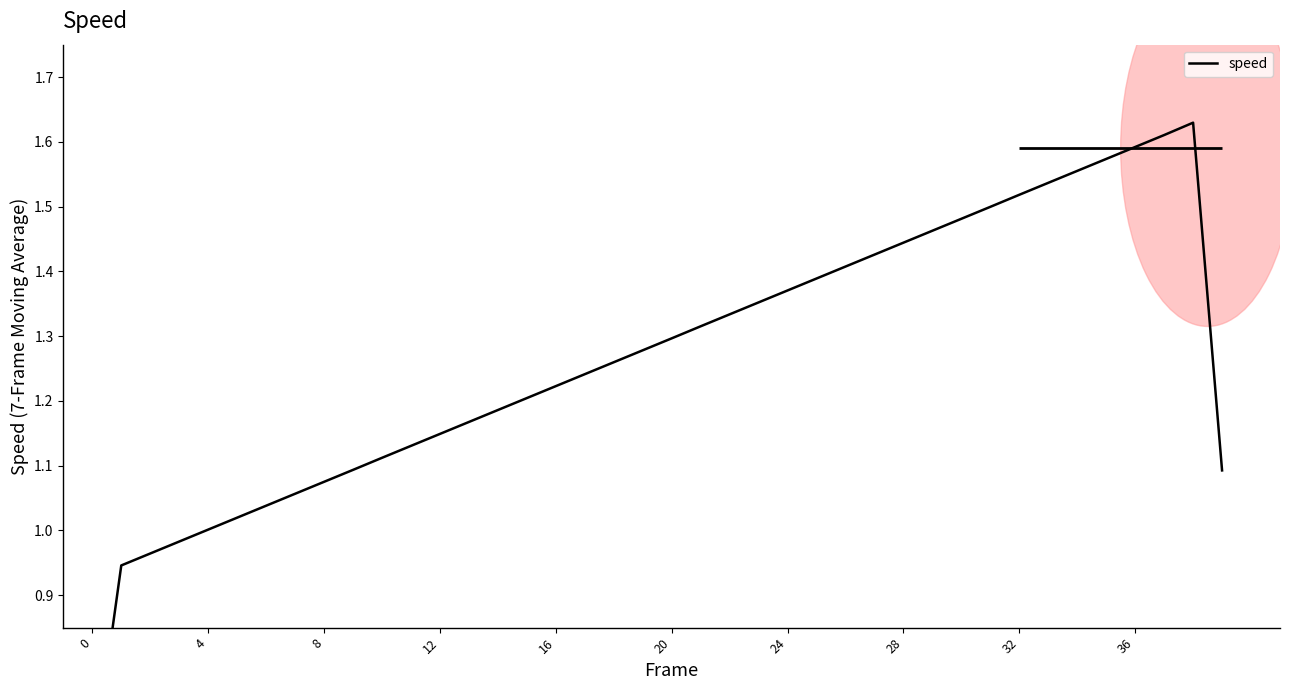

At which label does the data first exceed 1?

16